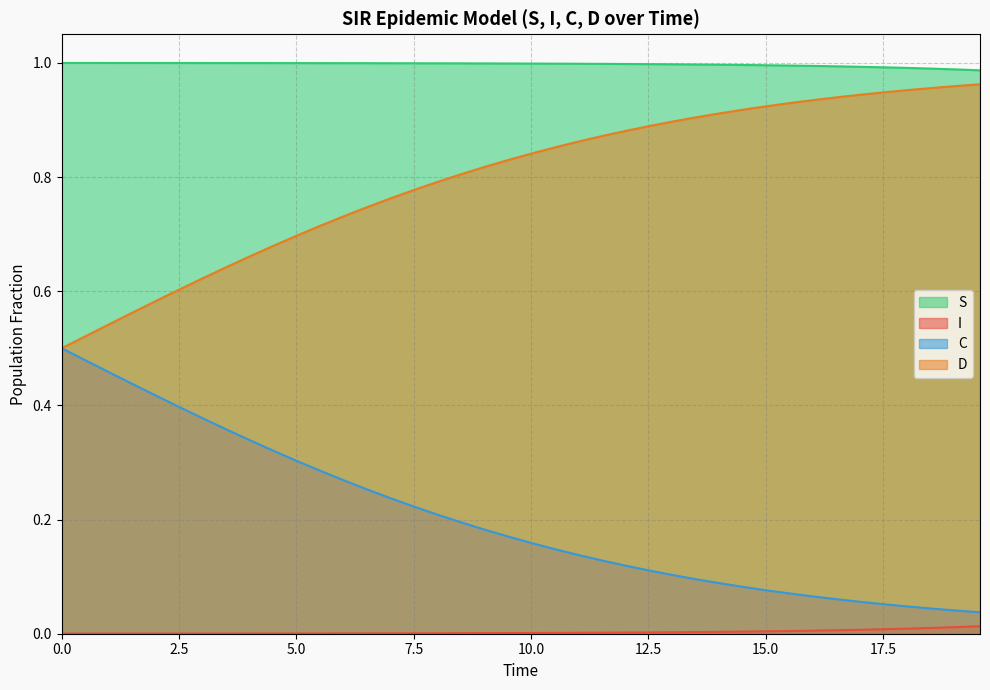

List the series in order of their overall mean, highest first.

S, D, C, I